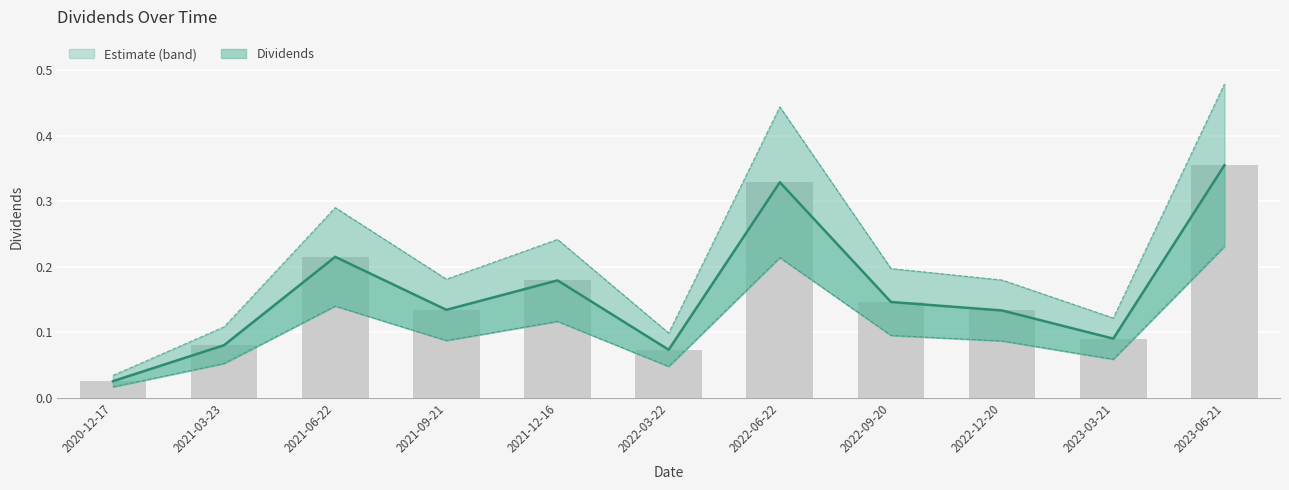

Reading left to right, what are all the values shown in this chart?

2020-12-17=0.0	2021-03-23=0.1	2021-06-22=0.2	2021-09-21=0.1	2021-12-16=0.2	2022-03-22=0.1	2022-06-22=0.3	2022-09-20=0.1	2022-12-20=0.1	2023-03-21=0.1	2023-06-21=0.4